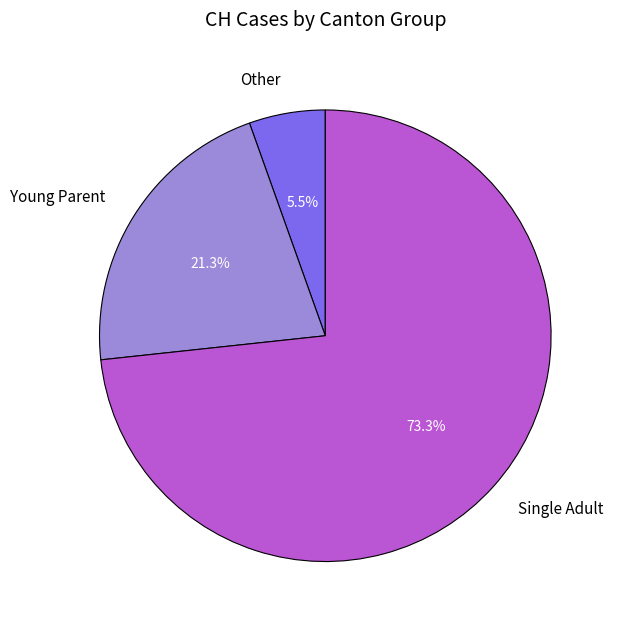

What is the ratio of the value at Young Parent to the value at Other?

3.9